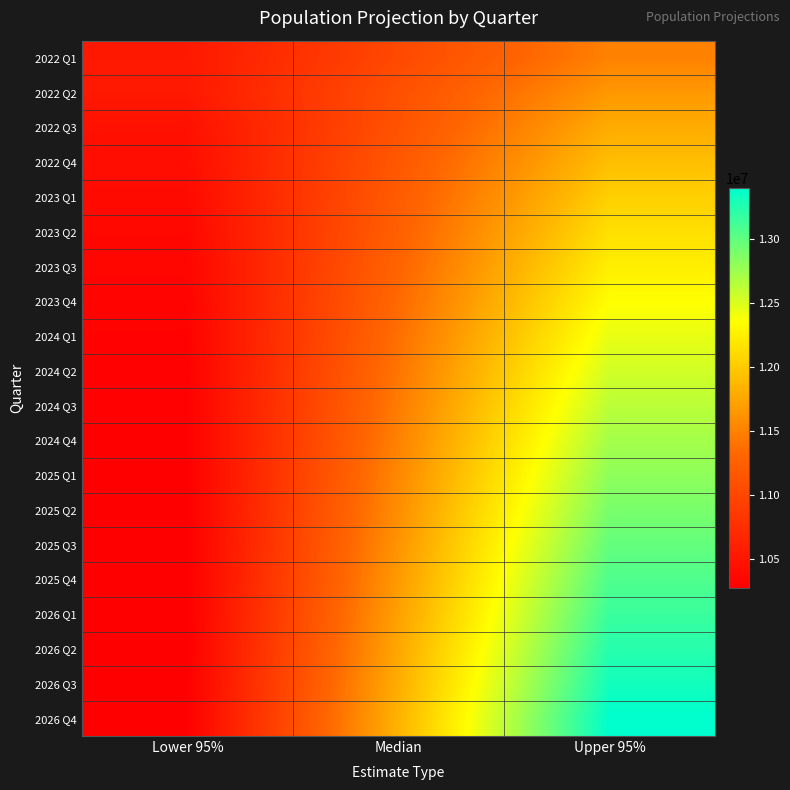

Rank the series at Median from highest to lowest value.

2026 Q4, 2026 Q3, 2026 Q2, 2026 Q1, 2025 Q4, 2025 Q3, 2025 Q2, 2025 Q1, 2024 Q4, 2024 Q3, 2024 Q2, 2024 Q1, 2023 Q4, 2023 Q3, 2023 Q2, 2023 Q1, 2022 Q4, 2022 Q3, 2022 Q2, 2022 Q1